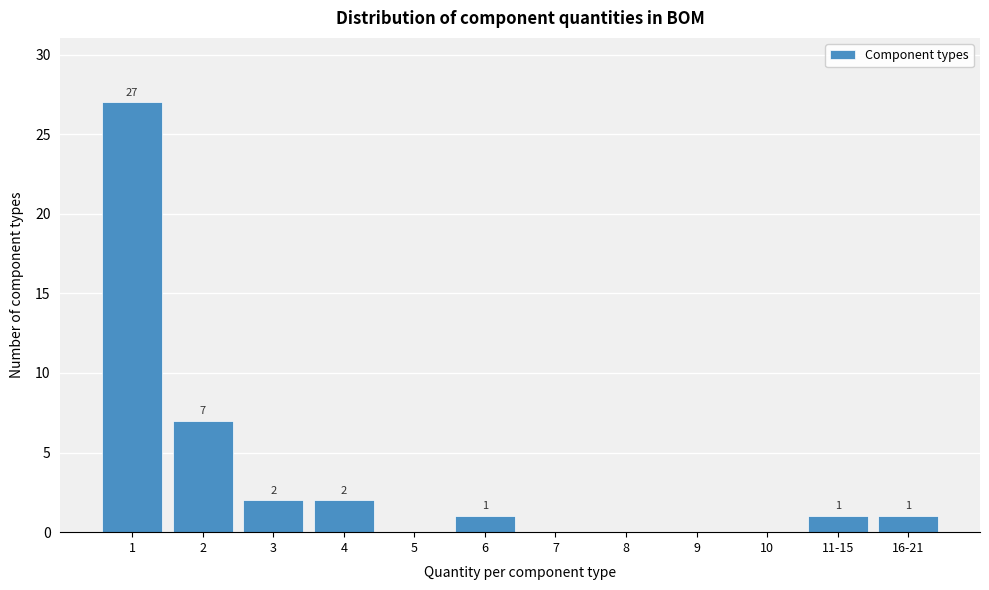

Reading left to right, extract all data points from this chart.

1=27	2=7	3=2	4=2	5=0	6=1	7=0	8=0	9=0	10=0	11-15=1	16-21=1